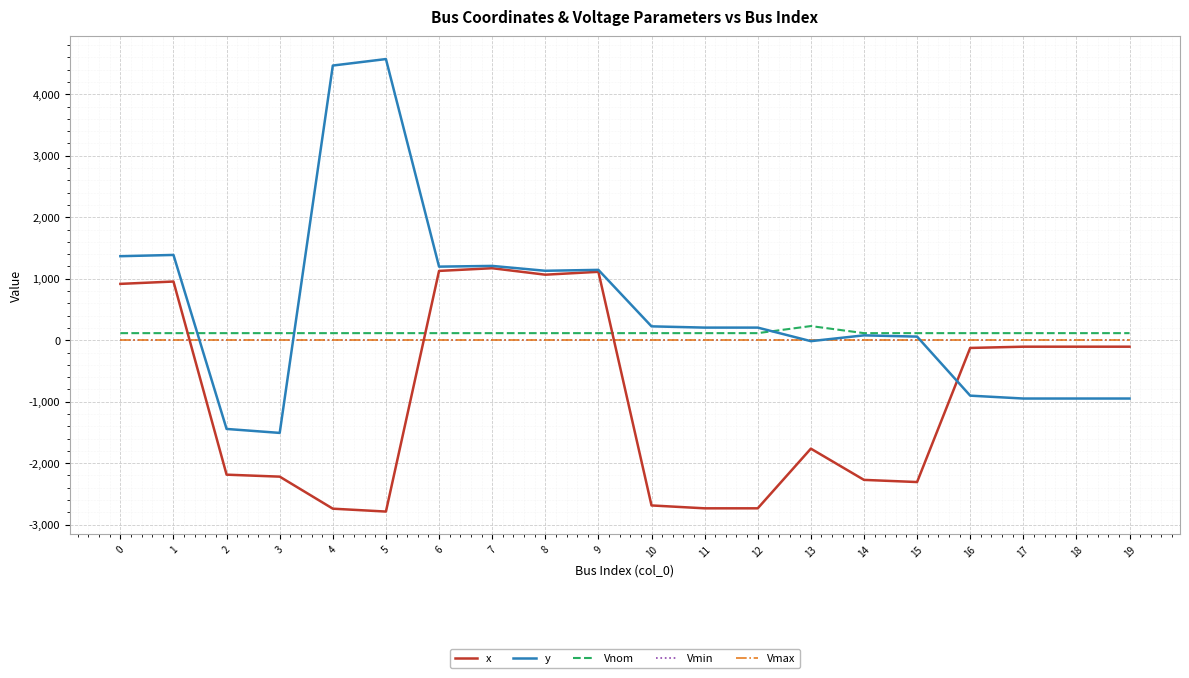

The y series shows 520.5 at 0. True or false?

False